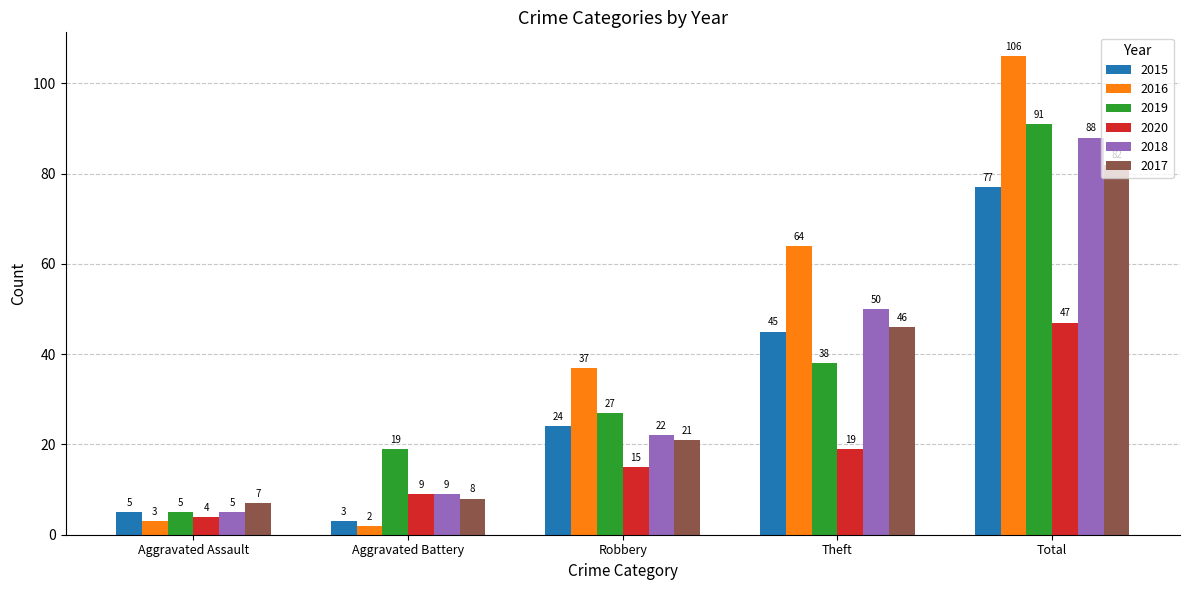

How many distinct data groups are displayed?

6